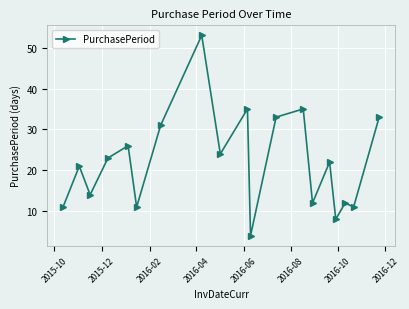

True or false: there are more than 2 points higher than both neighbors.

True